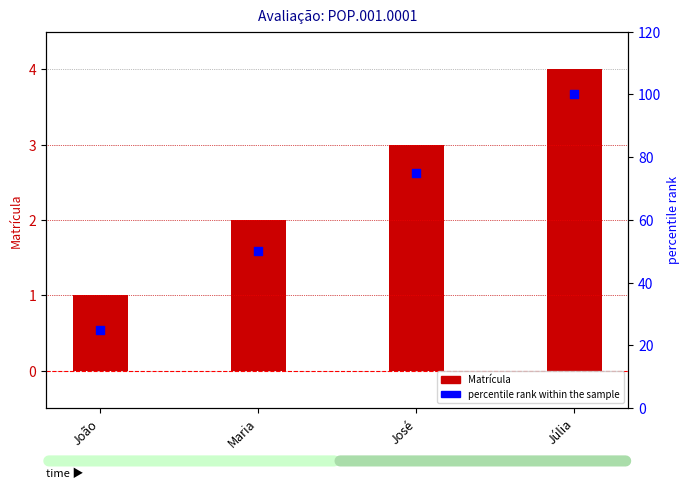

At which category is the sum across all series the highest?

Júlia